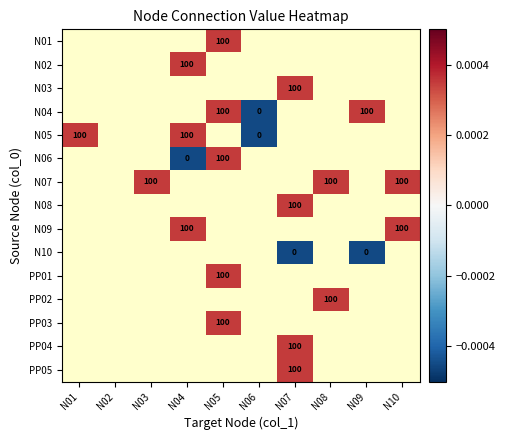

How many positive values does the PP04 series have?

1